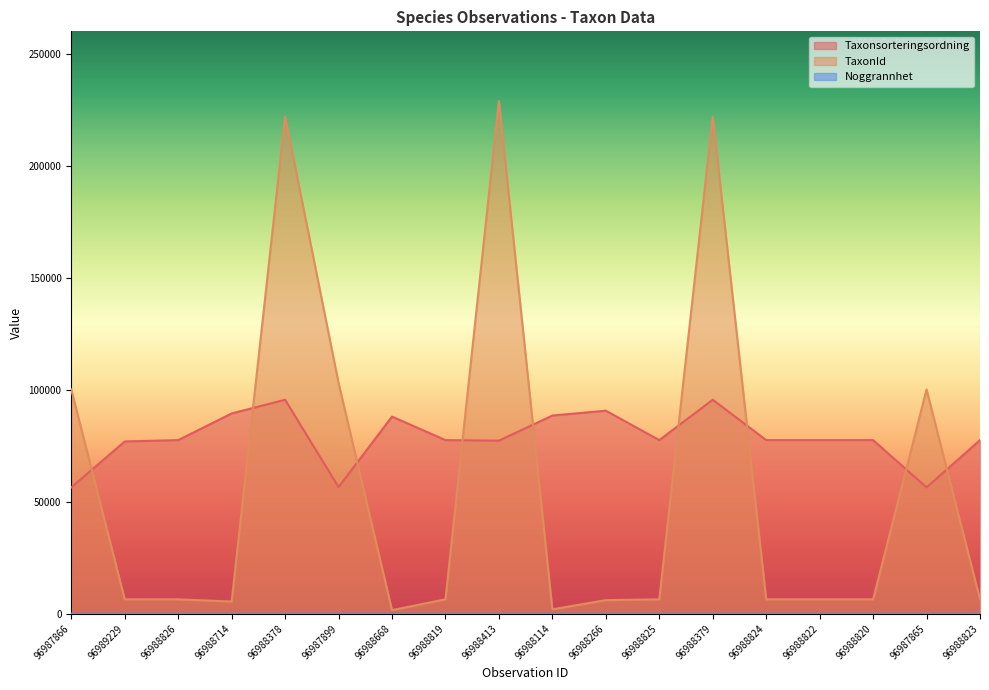

Where is the first local minimum for Noggrannhet?

96987865